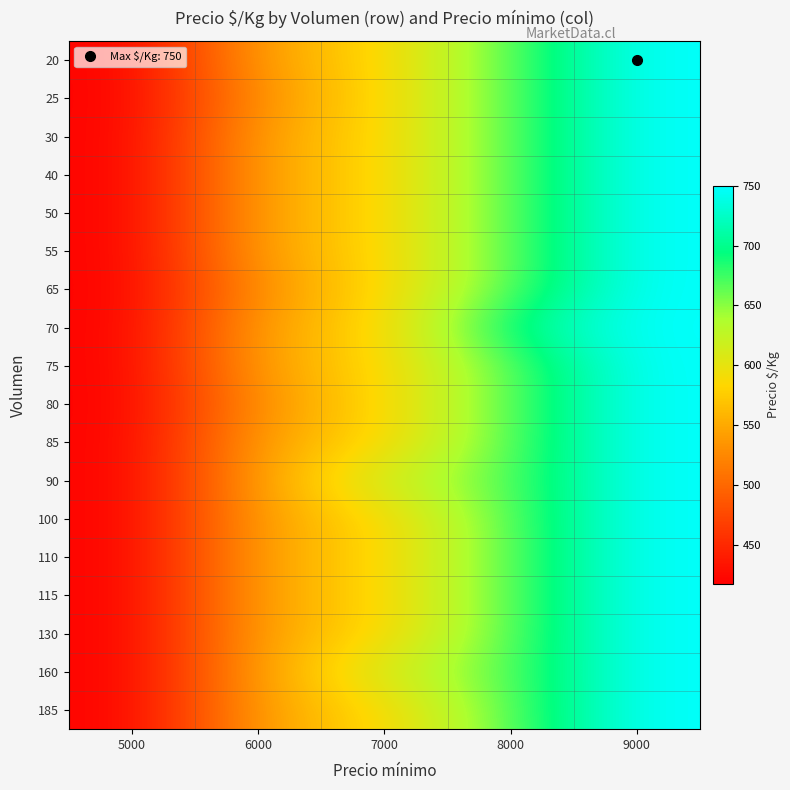

Between 6000 and 7000, which is larger?

7000